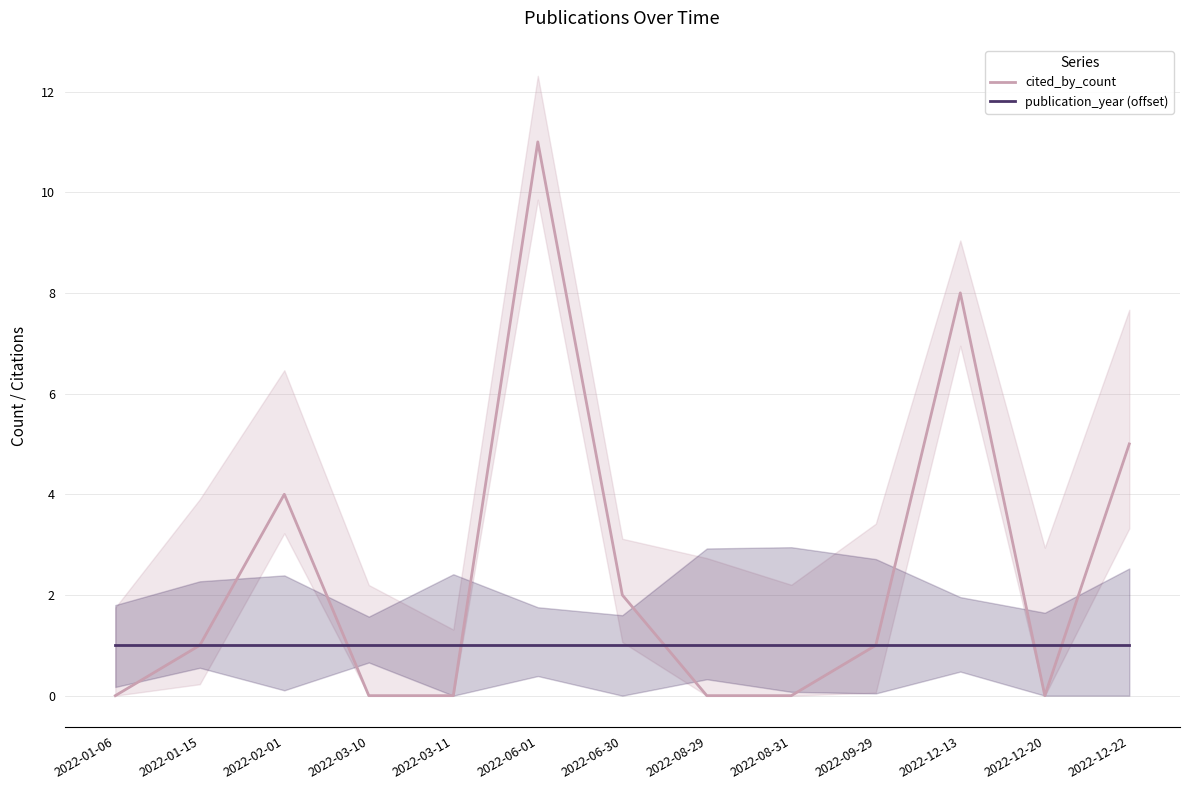

Rank the series by their maximum value, from lowest to highest.

publication_year (offset), cited_by_count